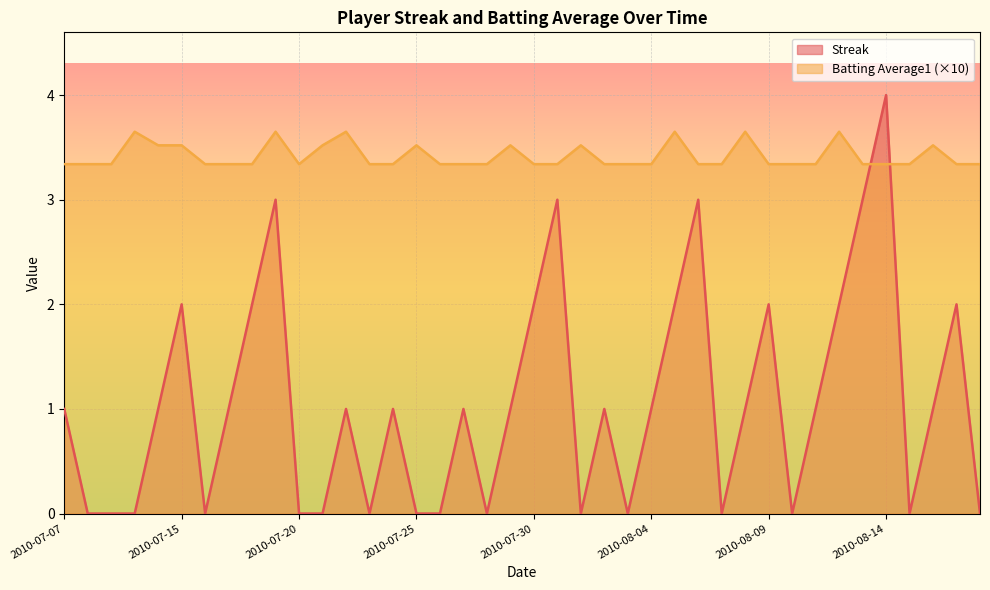

What is the difference between the Streak values at 2010-07-28 and 2010-07-29?

1.0